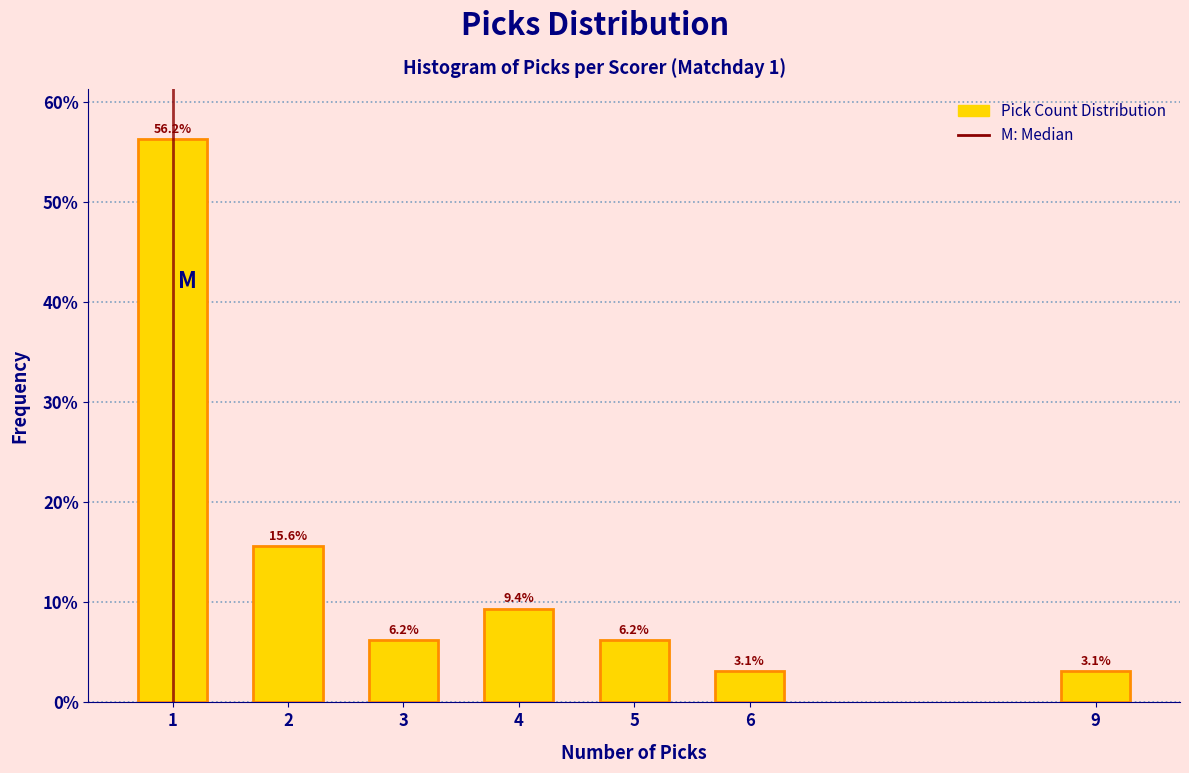

What is the difference between the maximum and minimum values?

53.1